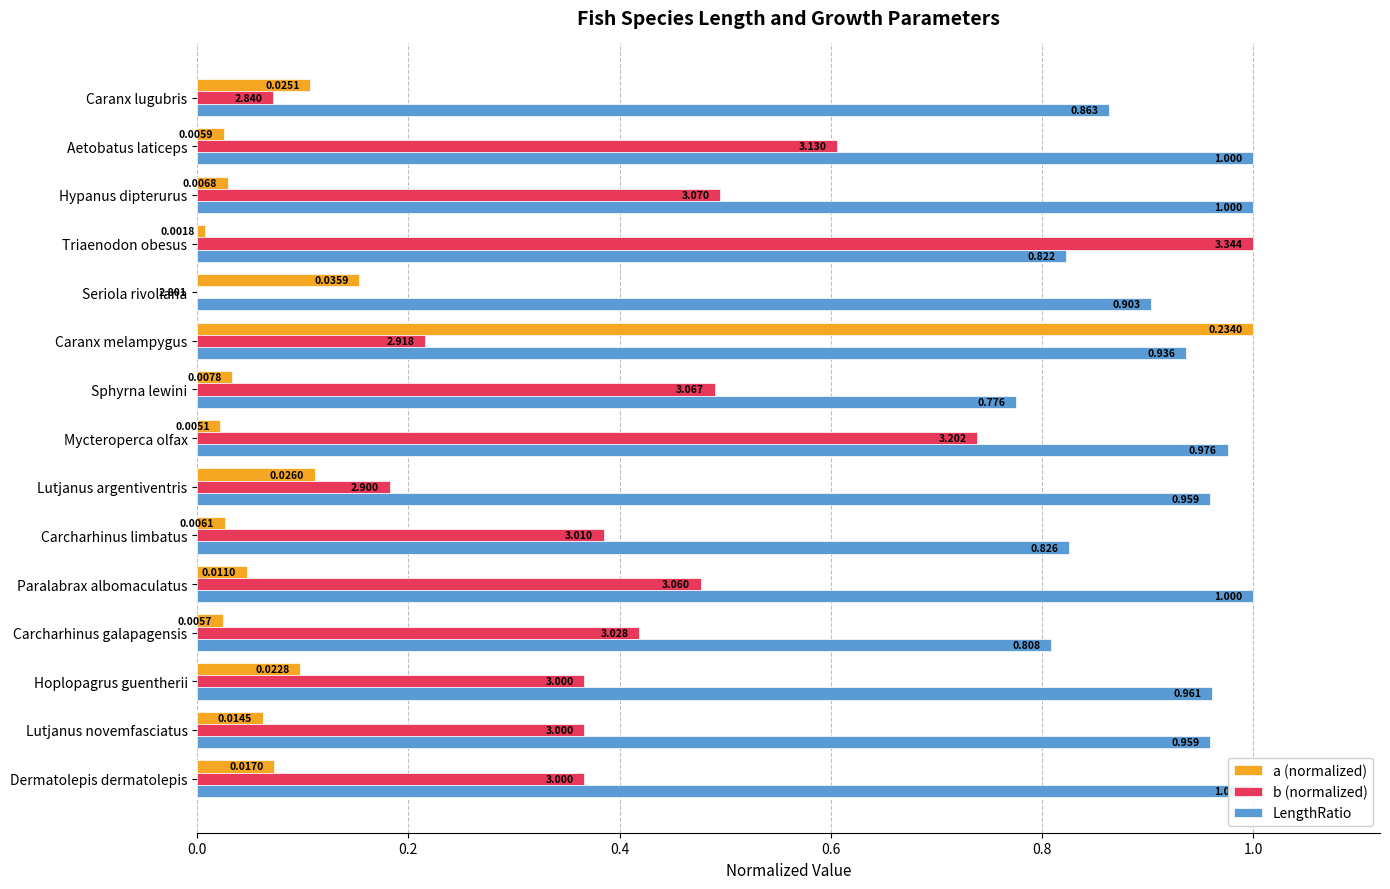

Count the number of data series in this chart.

3